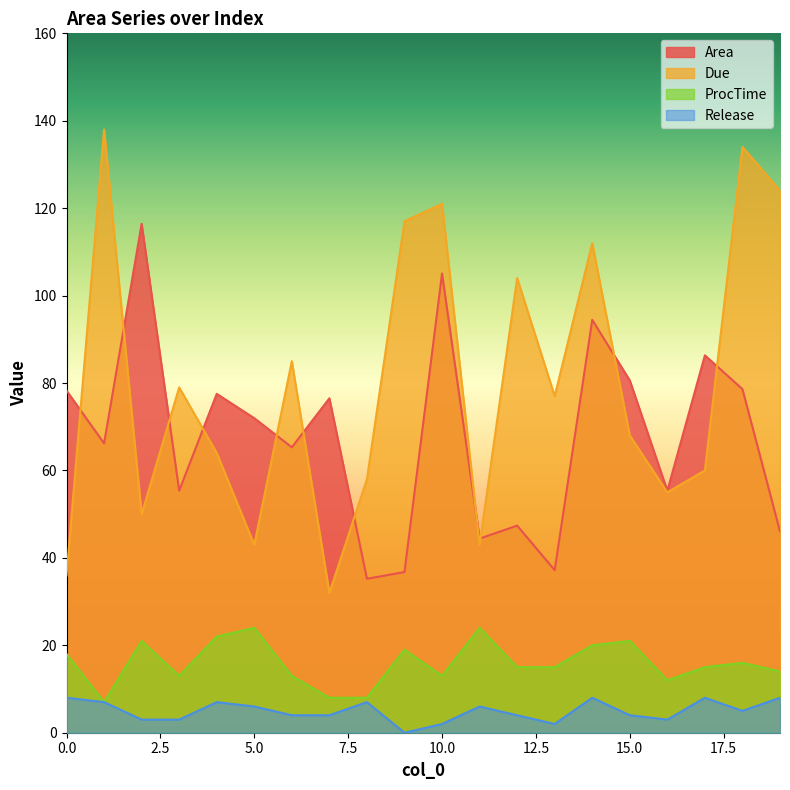

What is the total value across all series at 11?

117.4